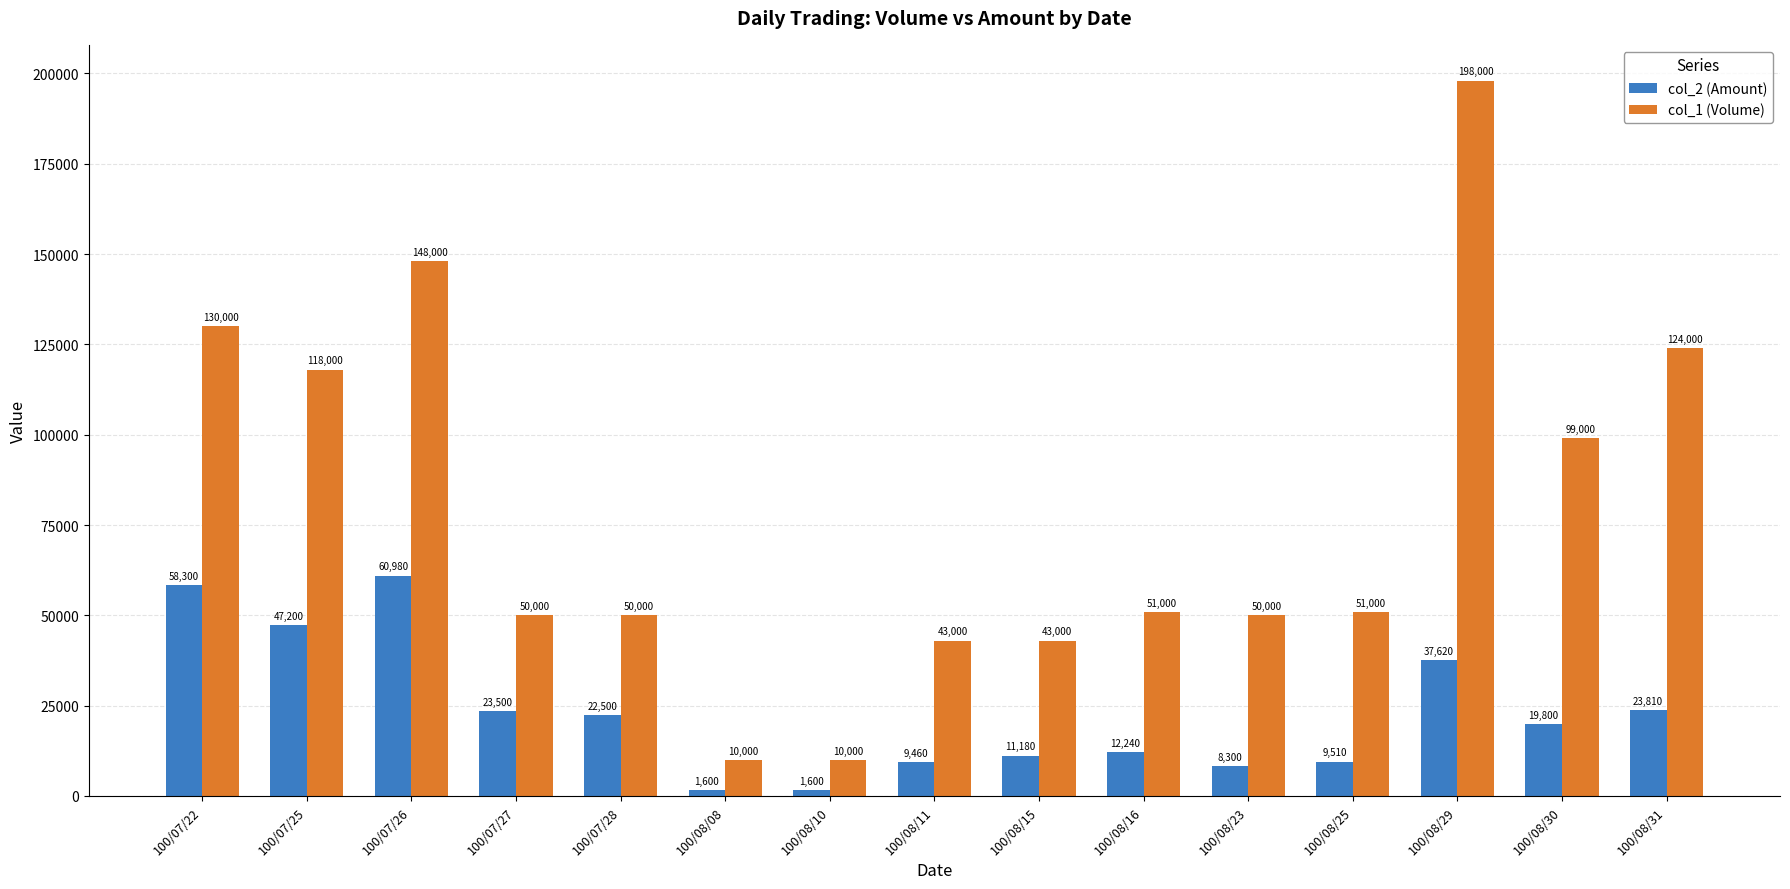

The col_2 (Amount) series shows 38163 at 100/07/27. True or false?

False